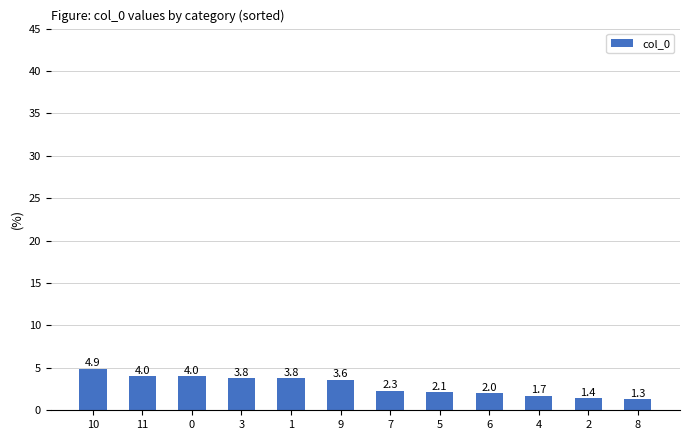

What is the sum of all values?

34.9